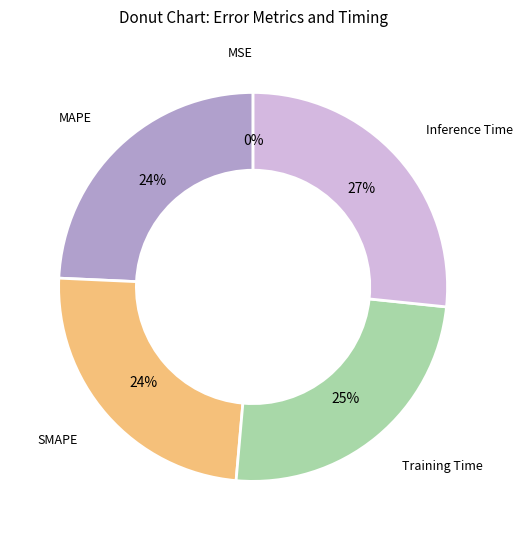

Does any single category account for the majority?

No